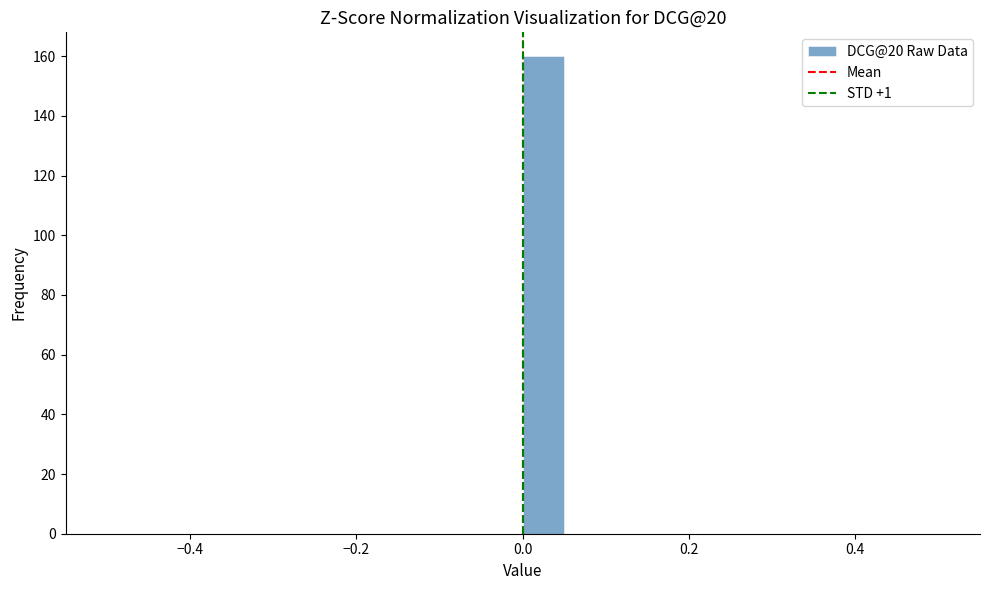

Read against the x-axis, roughly where is the centre of the tallest bar?

0.02